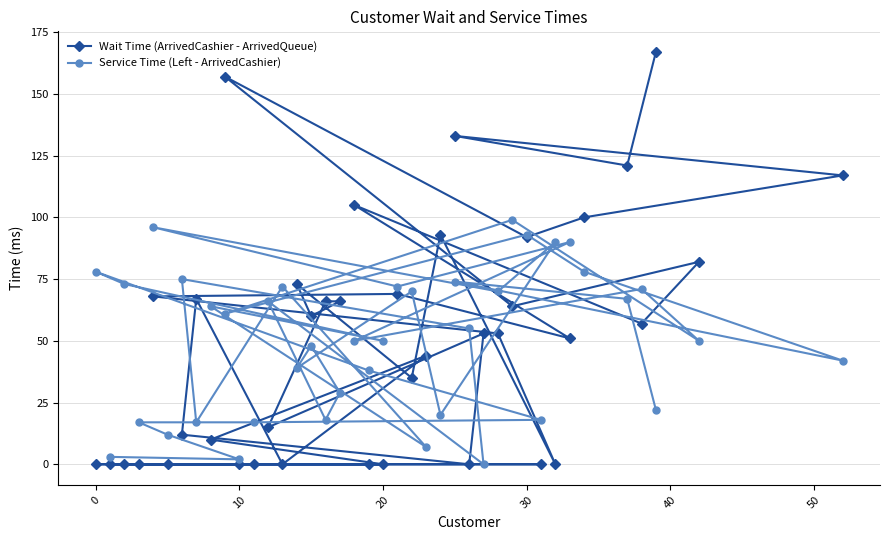

Rank the series by their maximum value, from lowest to highest.

Service Time (Left - ArrivedCashier), Wait Time (ArrivedCashier - ArrivedQueue)